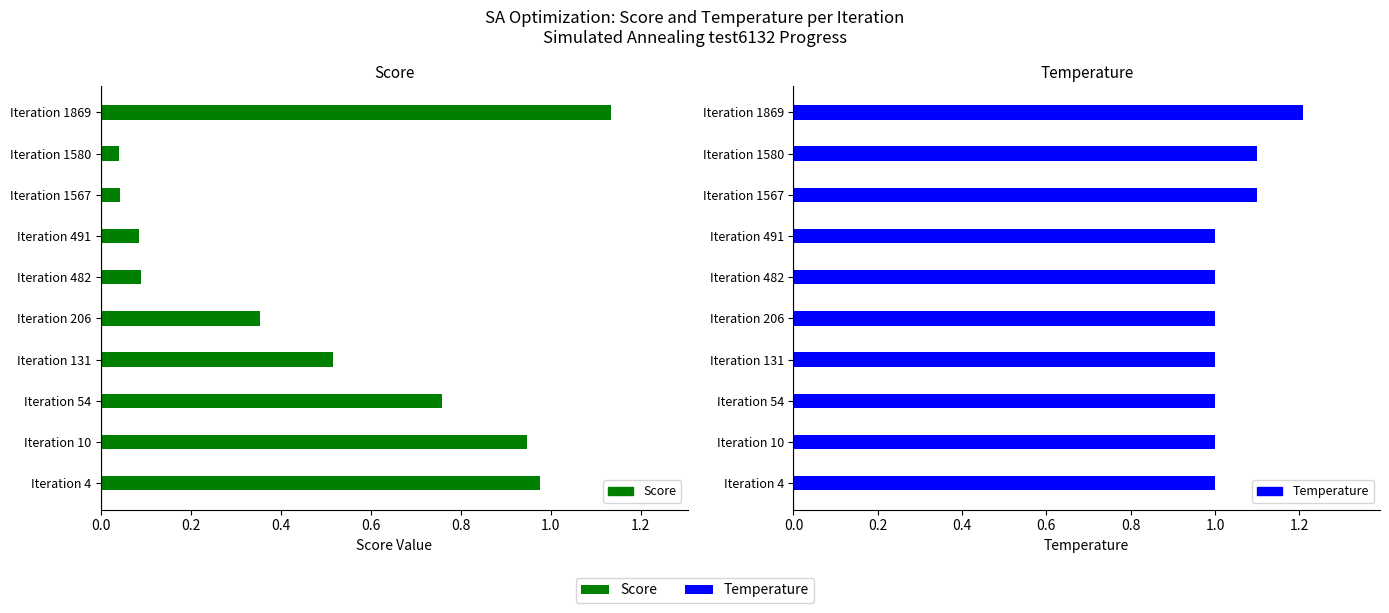

How many Temperature values are between 1 and 2?

10